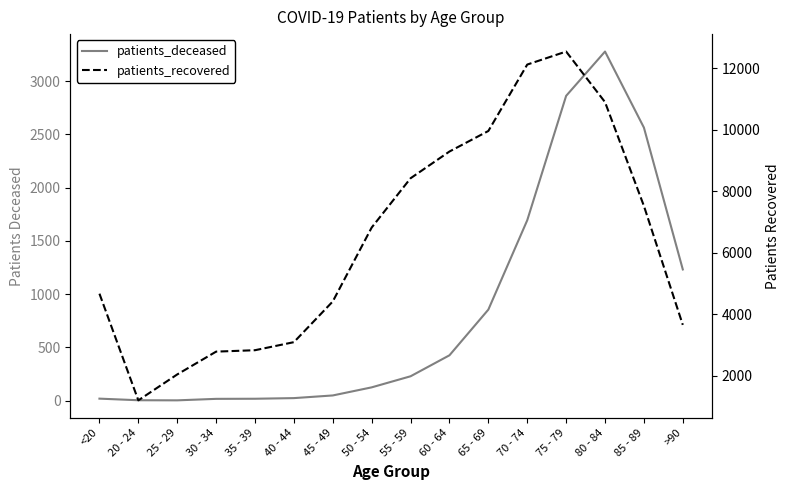

What is the average value of the patients_recovered series?

6389